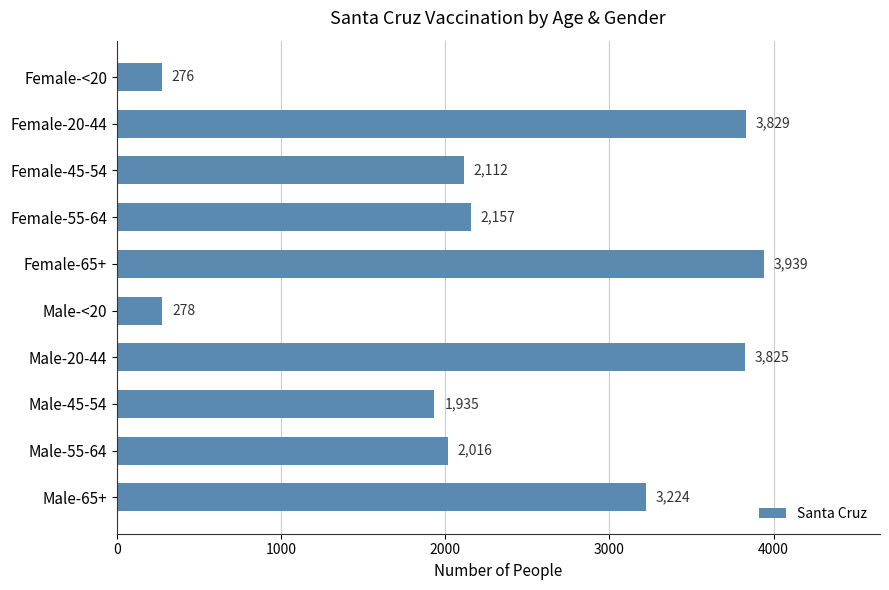

Rank the categories by value from highest to lowest.

Female-65+, Female-20-44, Male-20-44, Male-65+, Female-55-64, Female-45-54, Male-55-64, Male-45-54, Male-<20, Female-<20